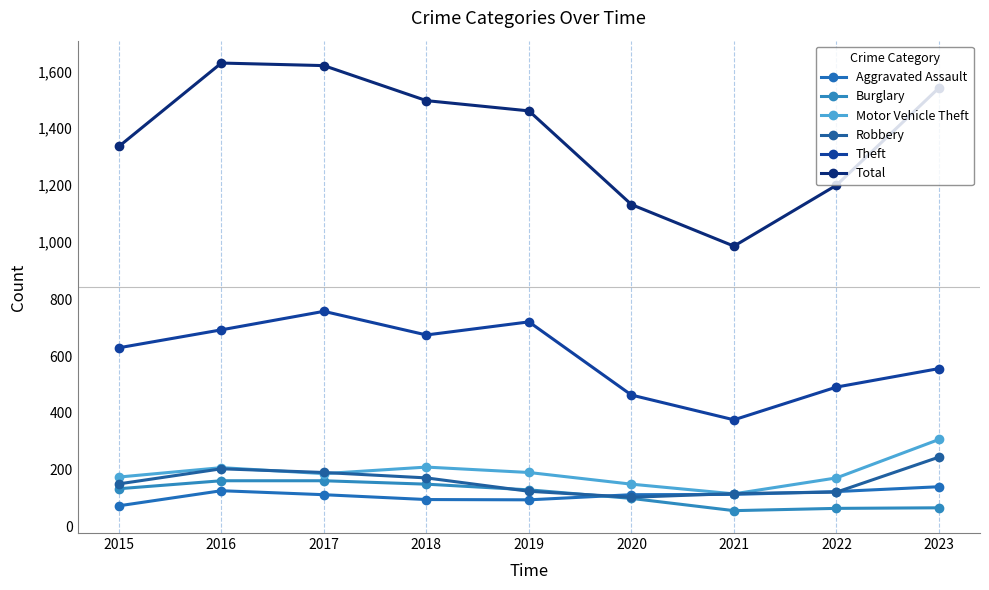

True or false: Total has more than 0 interior local peaks.

True